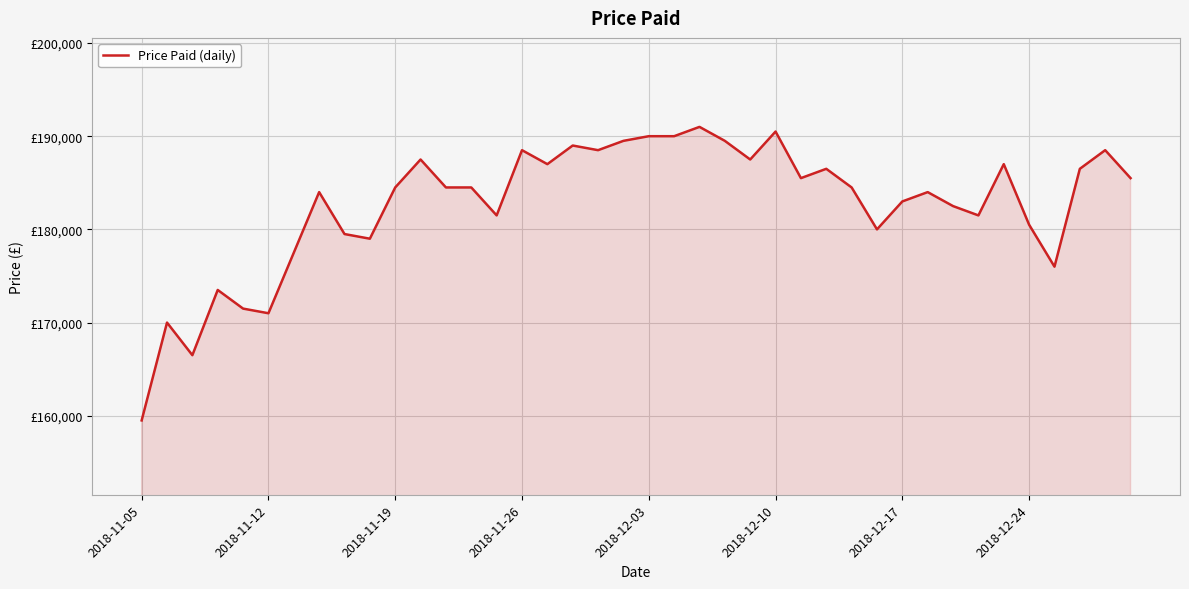

What is the greatest value displayed?

191000